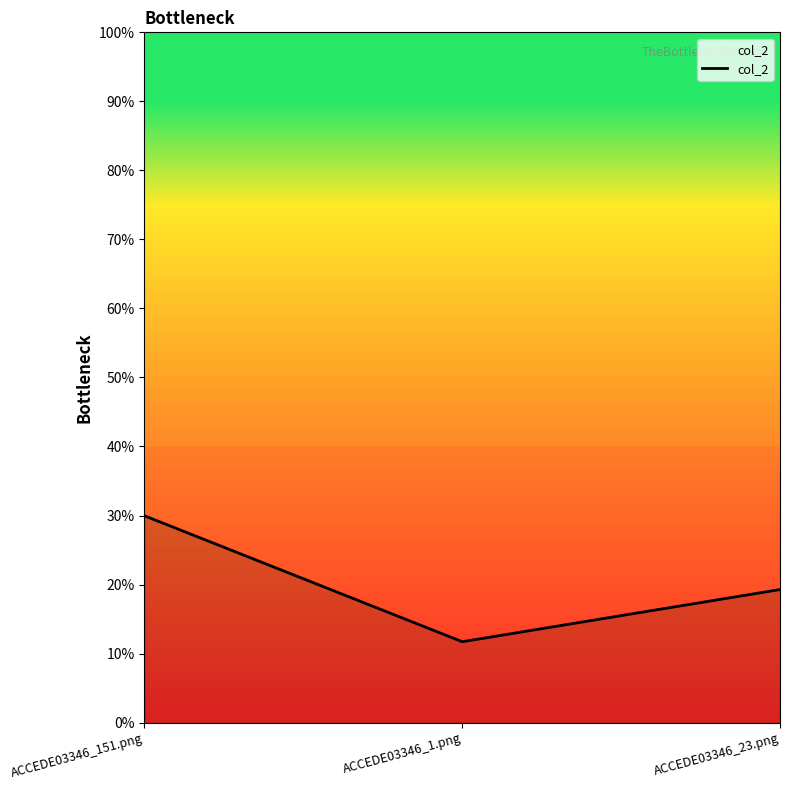

Rank the categories by value from highest to lowest.

ACCEDE03346_151.png, ACCEDE03346_23.png, ACCEDE03346_1.png